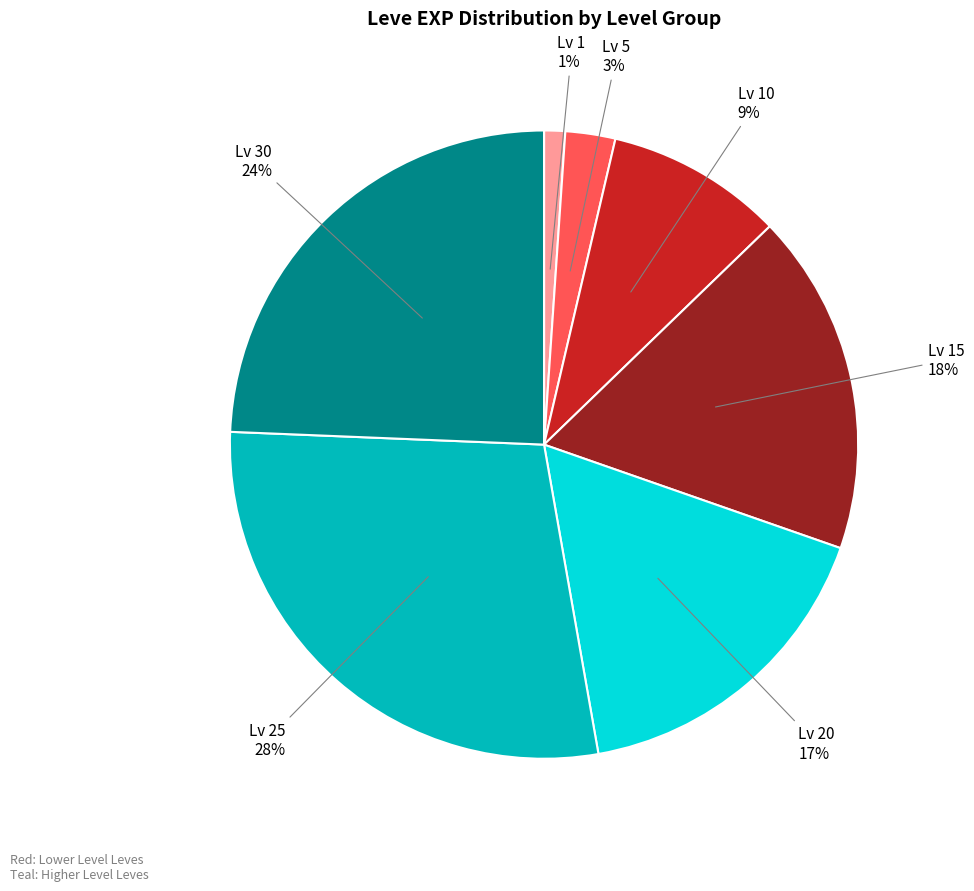

Is there a majority slice in this chart?

No